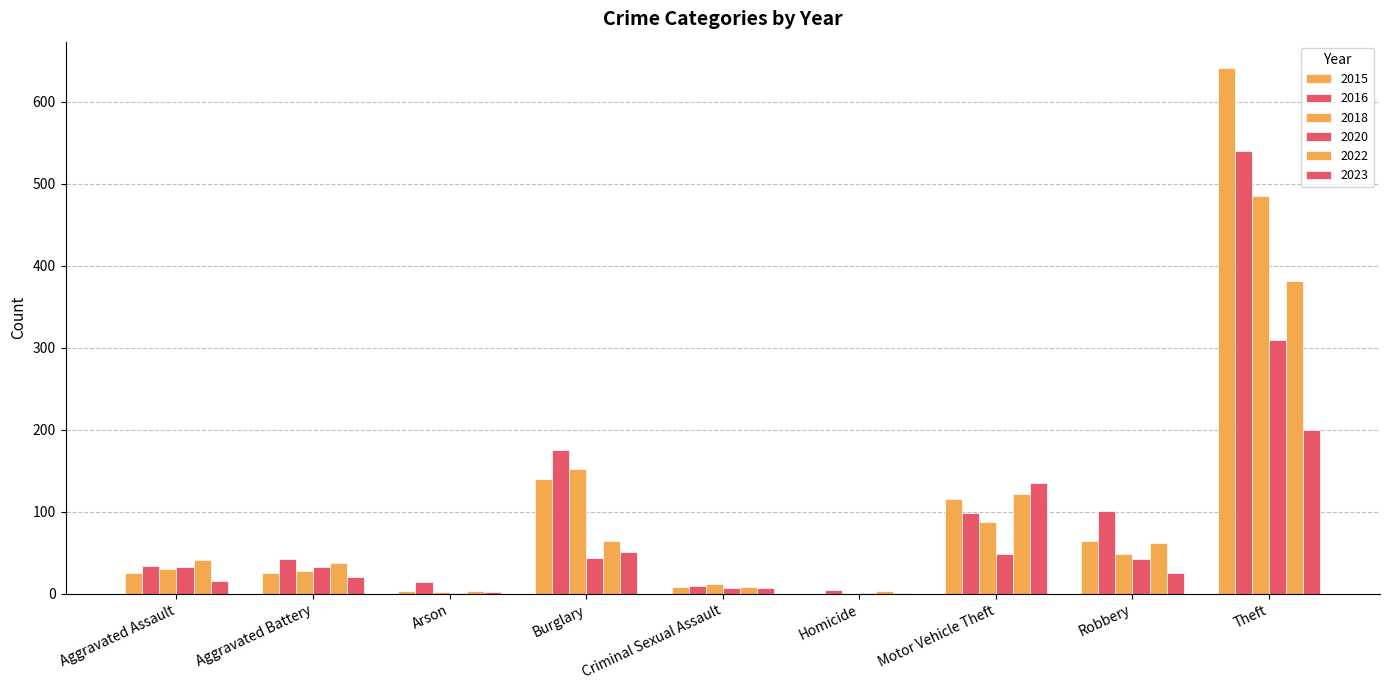

Rank the series at Aggravated Battery from lowest to highest value.

2023, 2015, 2018, 2020, 2022, 2016